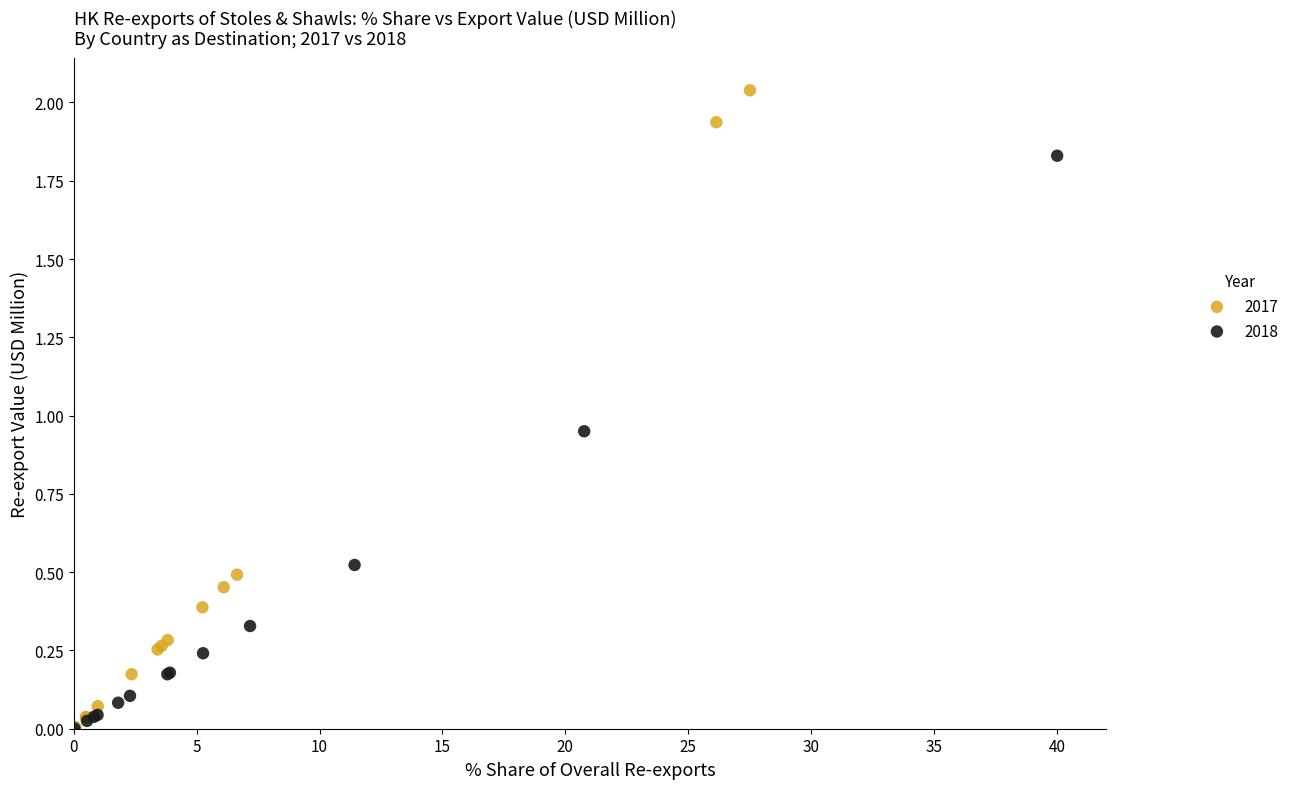

What are all the series names shown in the legend?

2017, 2018